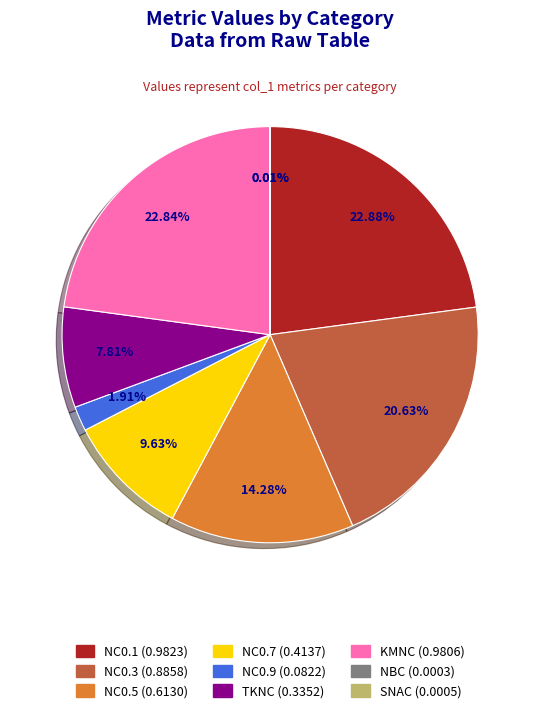

What percentage do NC0.5 and NC0.7 together represent?

23.9%